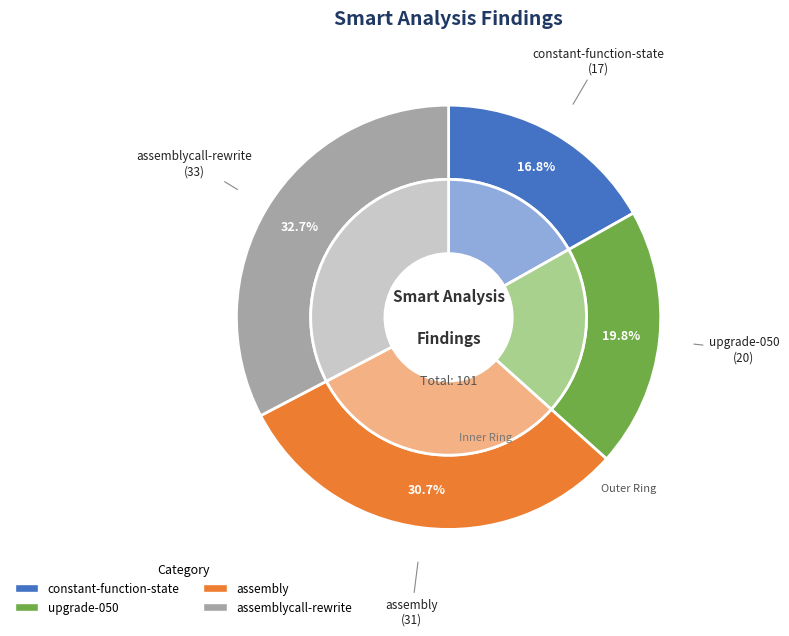

Is assemblycall-rewrite the majority of the pie?

No